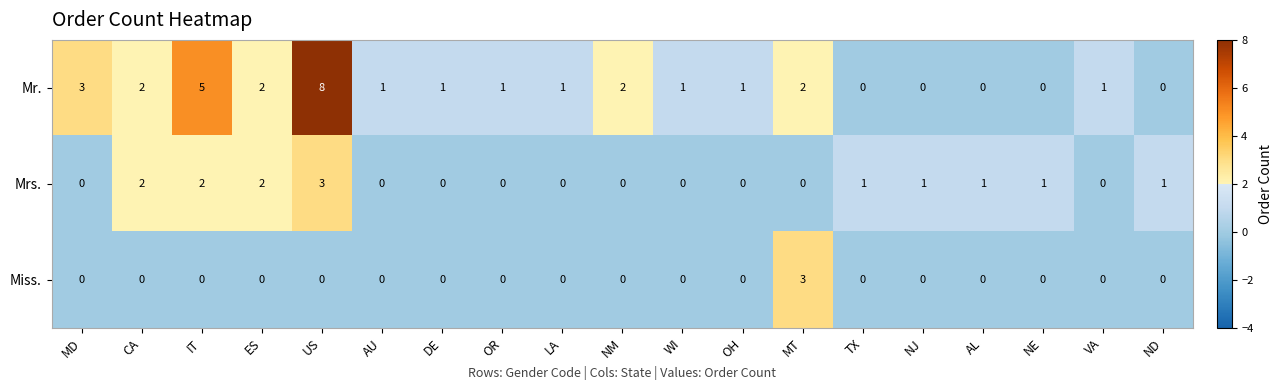

Is it true that Miss. equals 3 at MT?

True